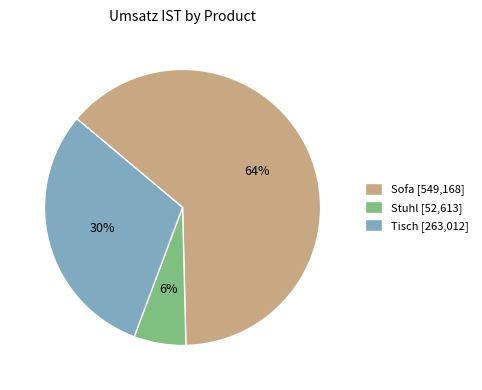

What percentage is the Tisch slice, to the nearest percent?

30%